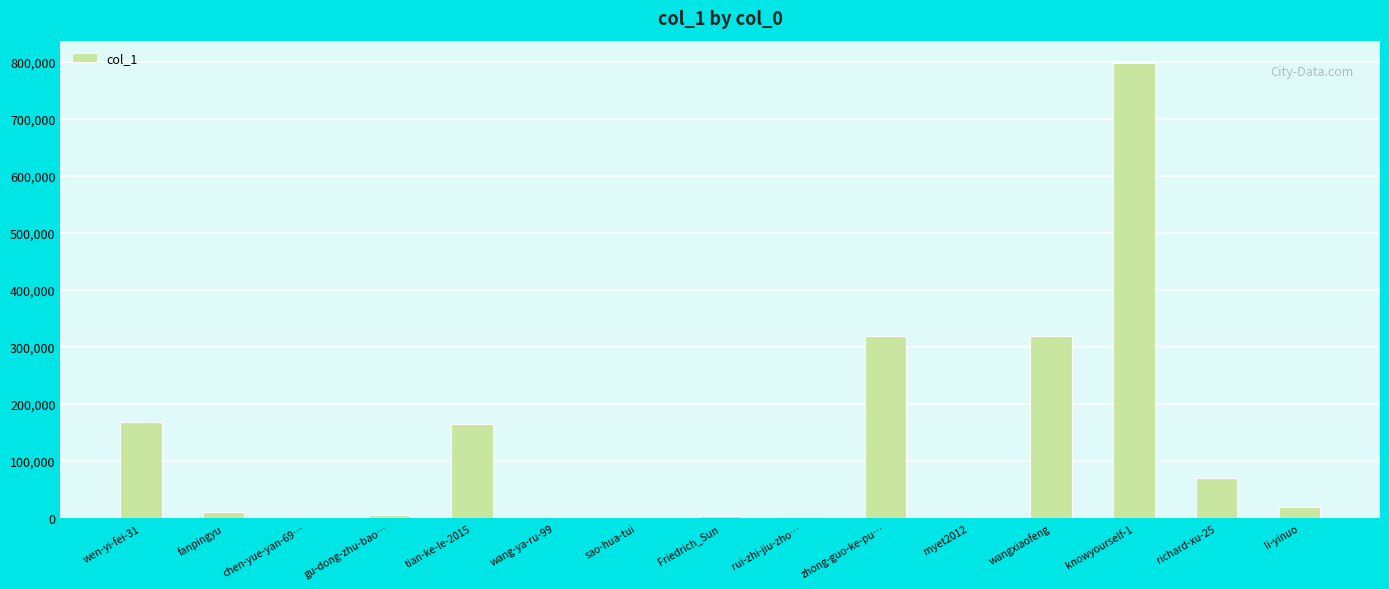

At which category does the chart reach its peak across all series?

knowyourself-1